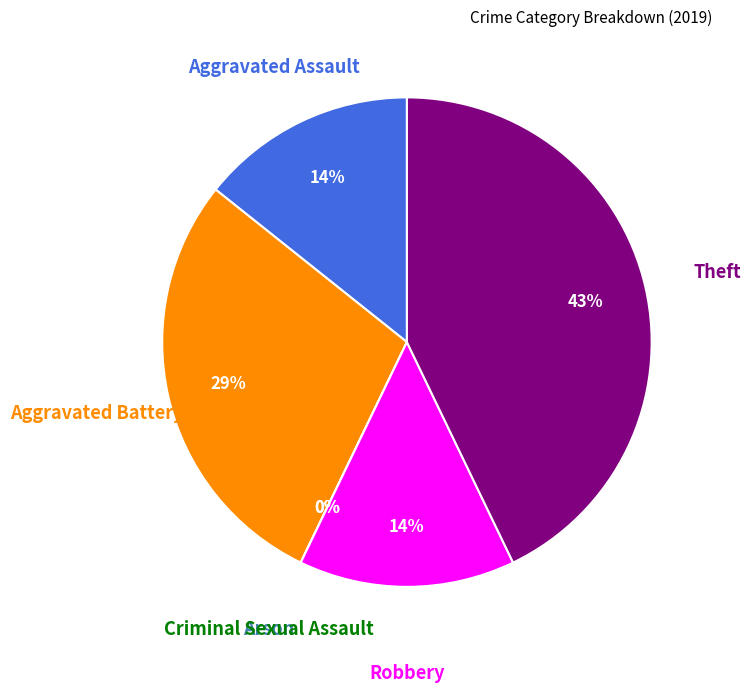

Combined, what portion of the pie is Aggravated Assault and Robbery?

28.6%